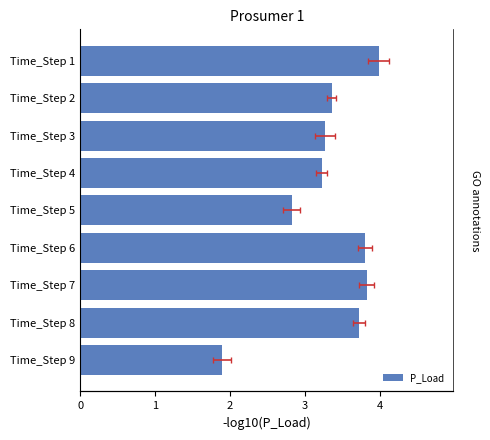

What is the difference between the second highest and second lowest values?

1.0